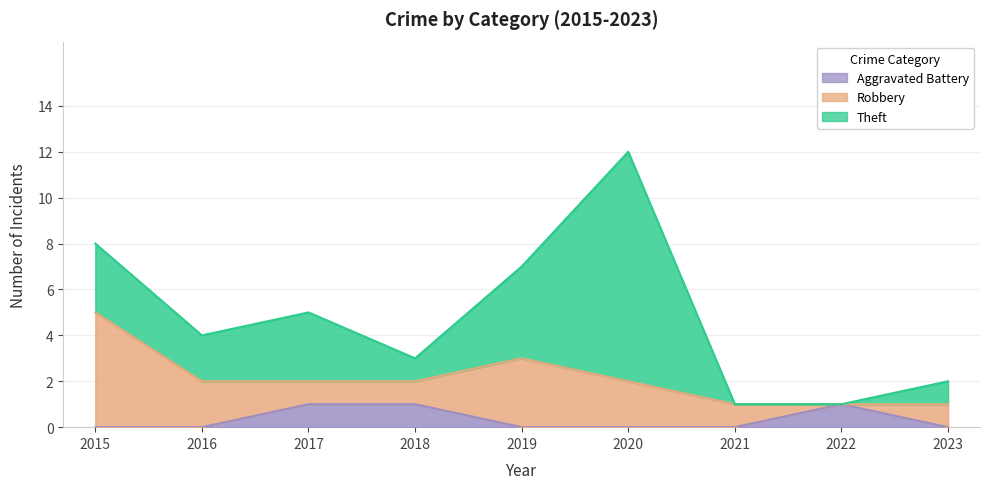

How many categories are shown in the chart?

9